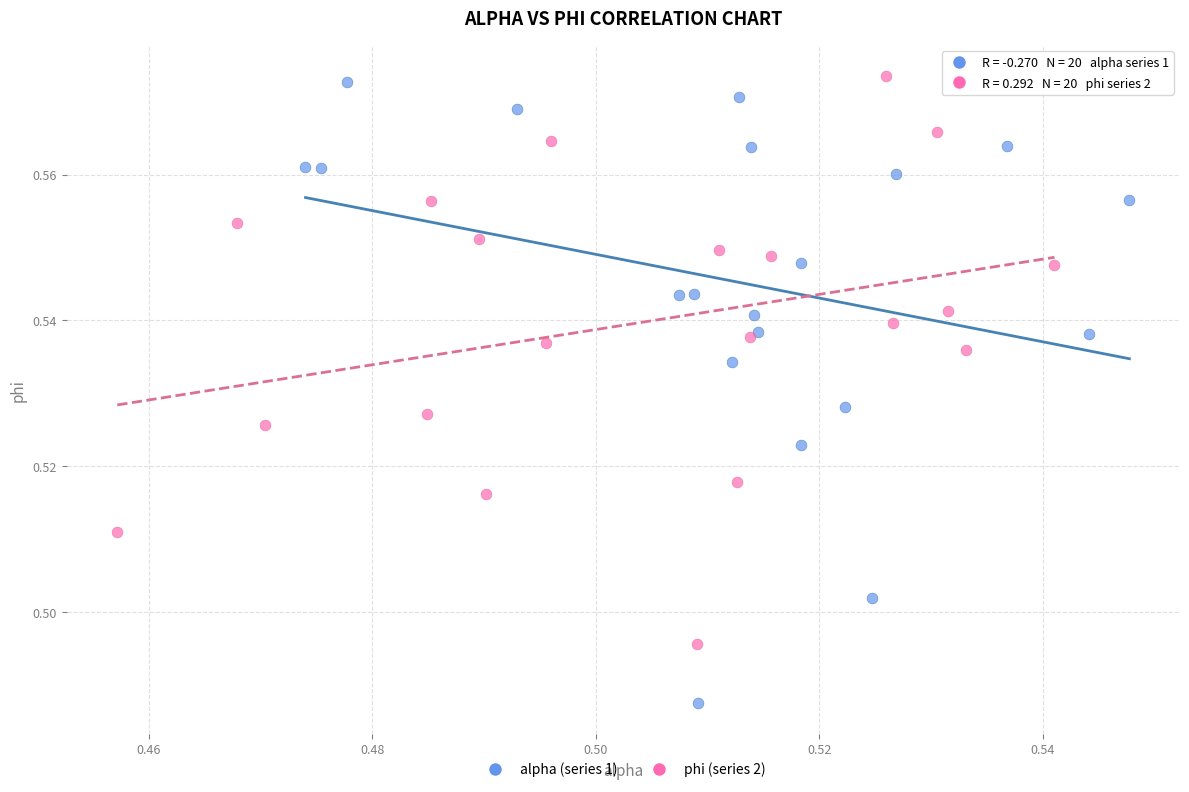

Which series reaches the minimum Y coordinate?

alpha (series 1)